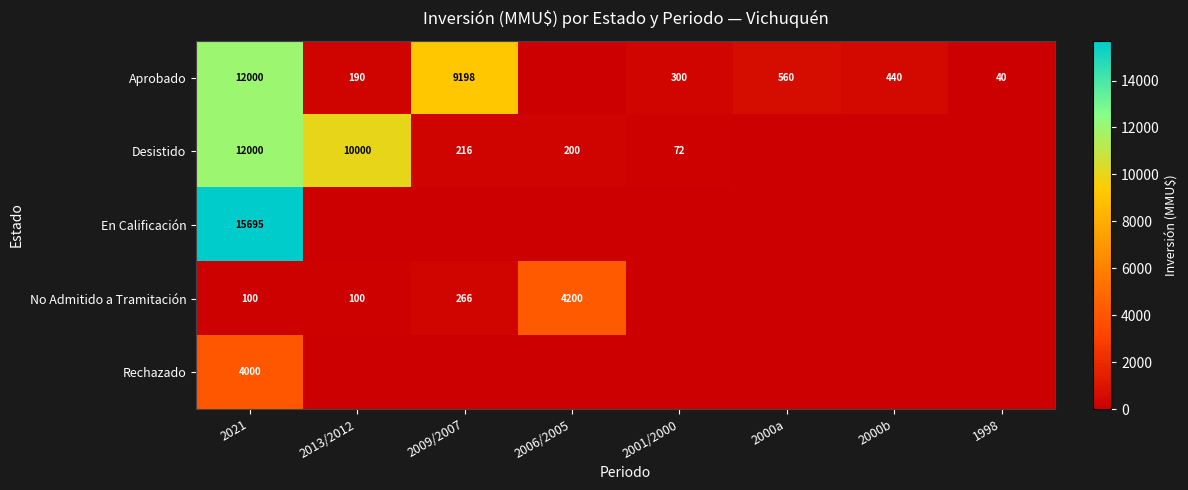

What is the difference between the Aprobado values at 2001/2000 and 1998?

260